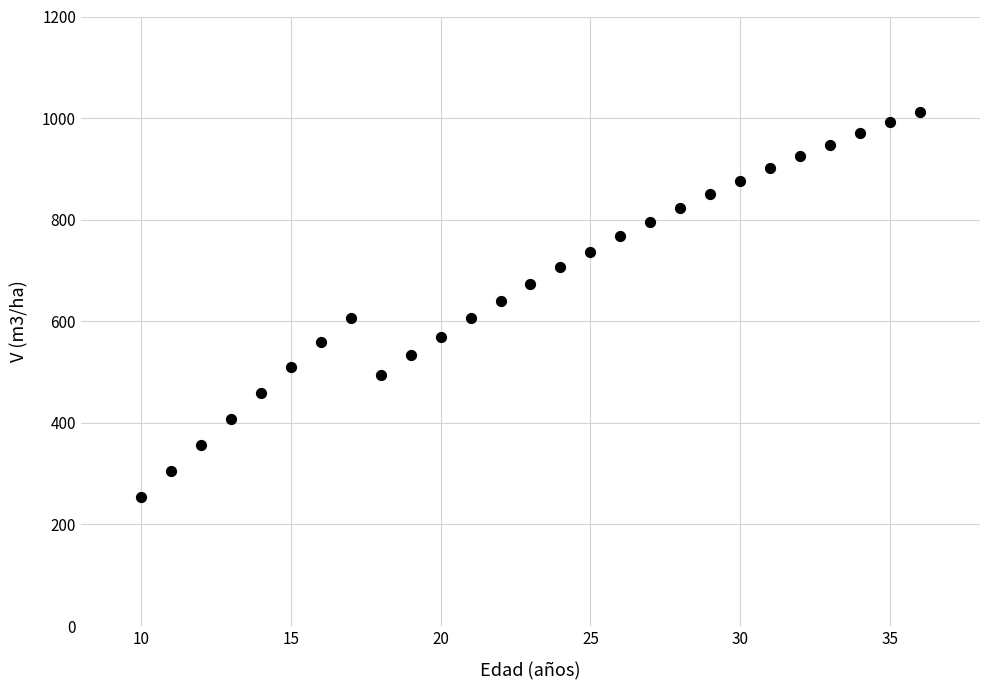

What is the range of Y values (max minus min)?

757.9